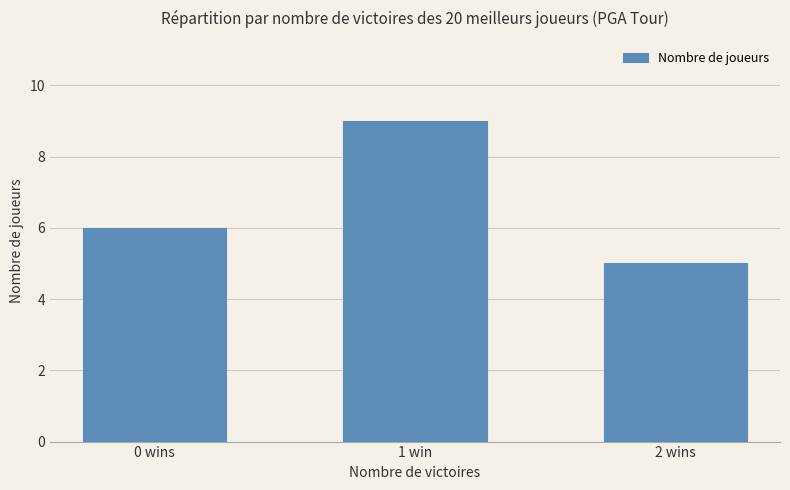

What is the approximate value at 0 wins?

6